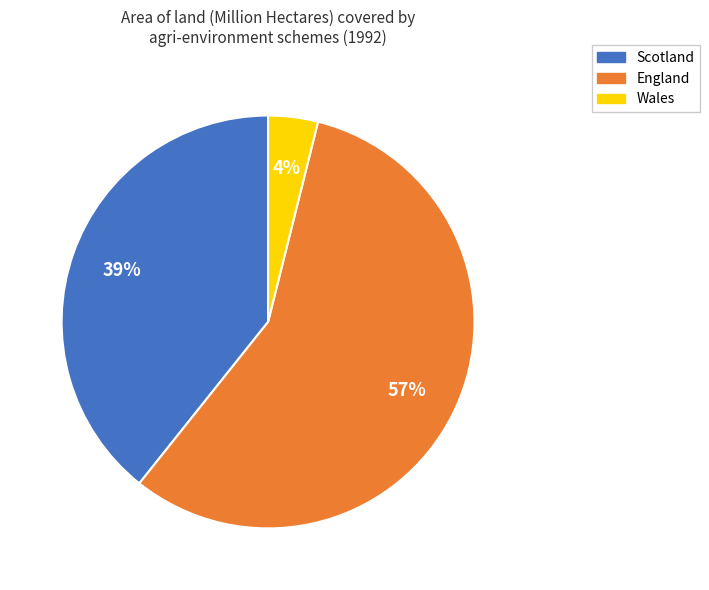

Rank the categories by value from highest to lowest.

England, Scotland, Wales